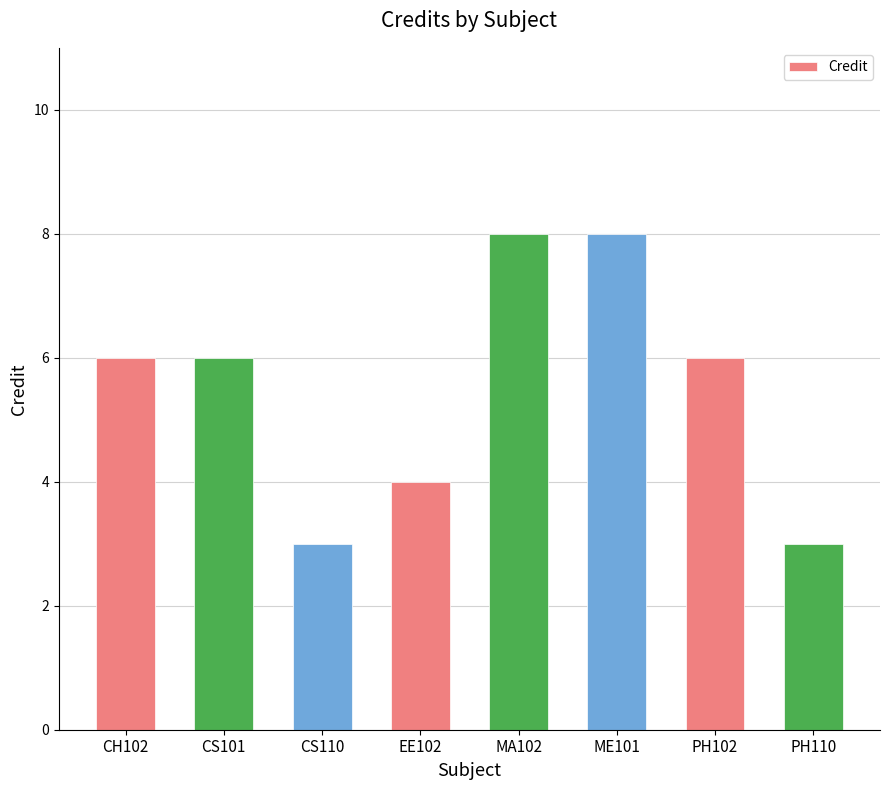

Reading left to right, extract all data points from this chart.

6	6	3	4	8	8	6	3